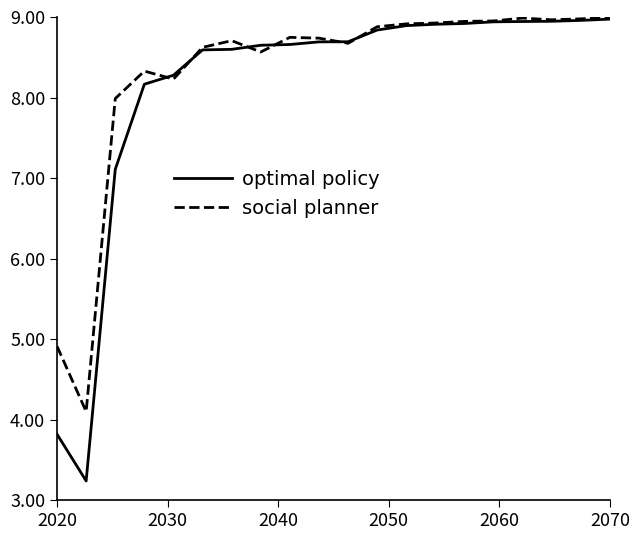

Which series has the widest spread of values?

optimal policy